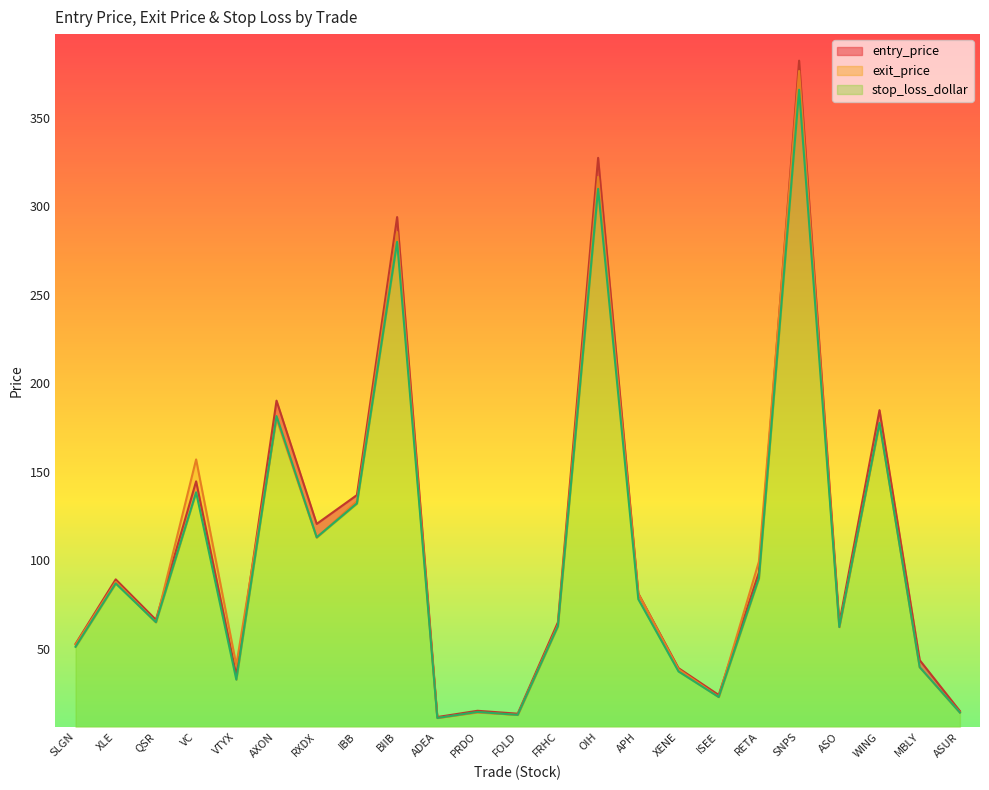

List the labels in order of stop_loss_dollar value, smallest first.

ADEA, FOLD, ASUR, PRDO, ISEE, VTYX, XENE, MBLY, SLGN, ASO, FRHC, QSR, APH, XLE, RETA, RXDX, IBB, VC, WING, AXON, BIIB, OIH, SNPS